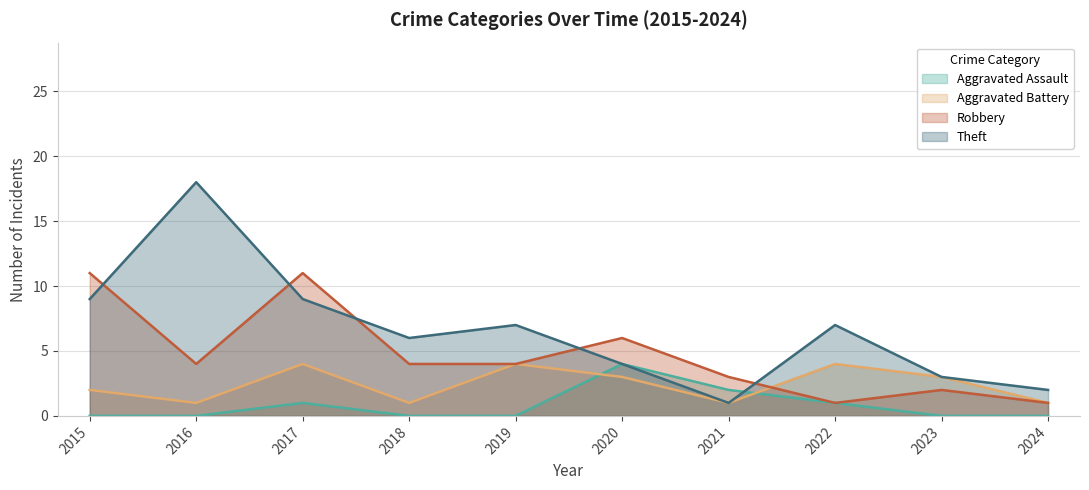

Rank the categories by Theft value from lowest to highest.

2021, 2024, 2023, 2020, 2018, 2019, 2022, 2015, 2017, 2016